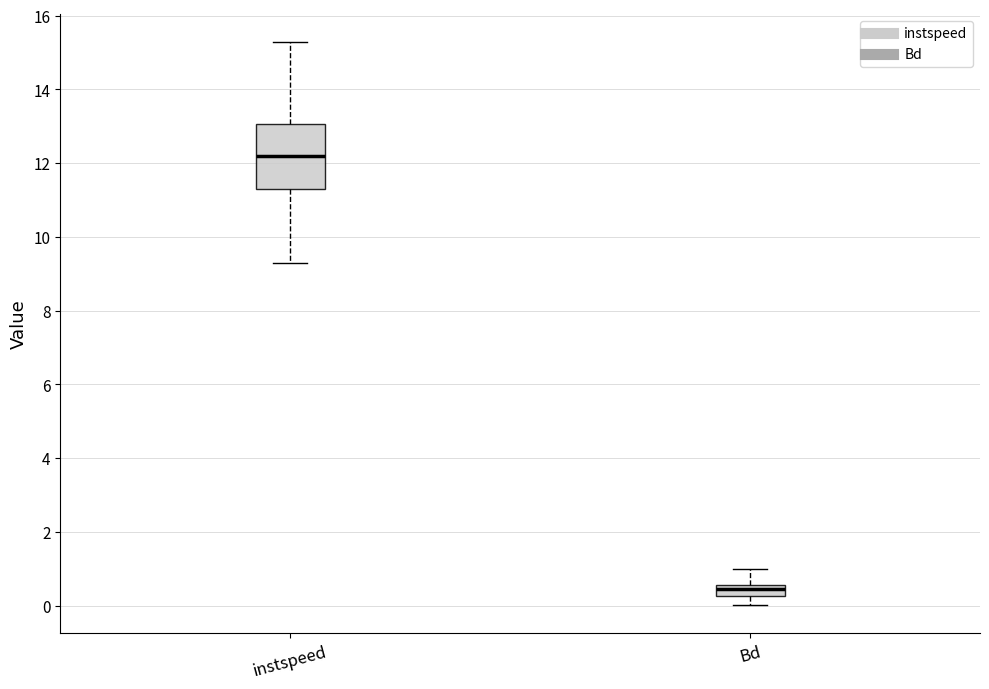

Reading left to right, read every box against the y-axis: the position of its median line, the range the box covers, and the ends of its whiskers. The values are not printed on the chart, so give them approximately, as read against the axis.

instspeed: median 12.2, box 11.4 to 13.0, whiskers 9.2 to 15.2
Bd: median 0.4, box 0.2 to 0.6, whiskers 0.0 to 1.0